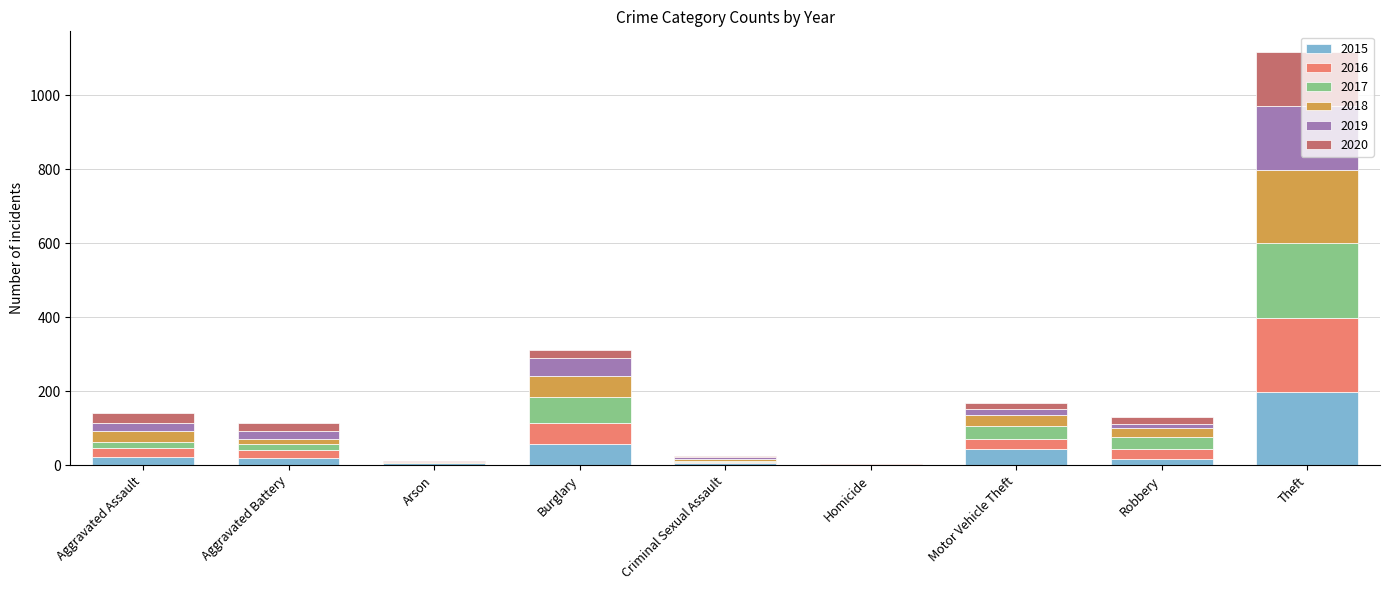

Are the bars grouped side by side (vs. stacked)?

No